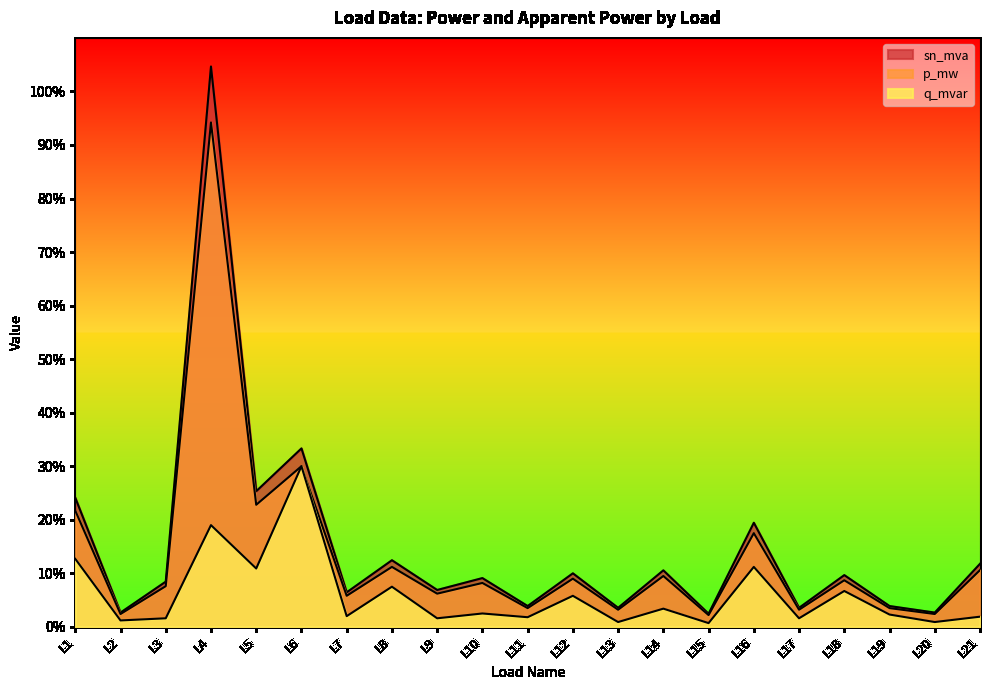

True or false: q_mvar has a value of 2.5 at L10.

True